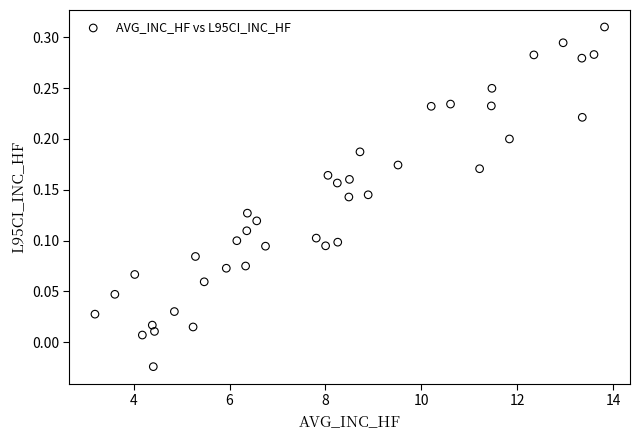

What is the range of X values (max minus min)?

10.6